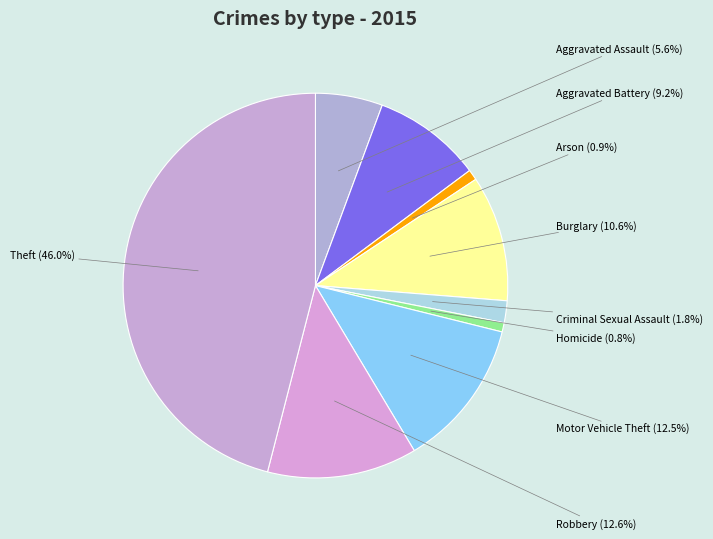

Is it true that Criminal Sexual Assault is 2% of the pie?

True